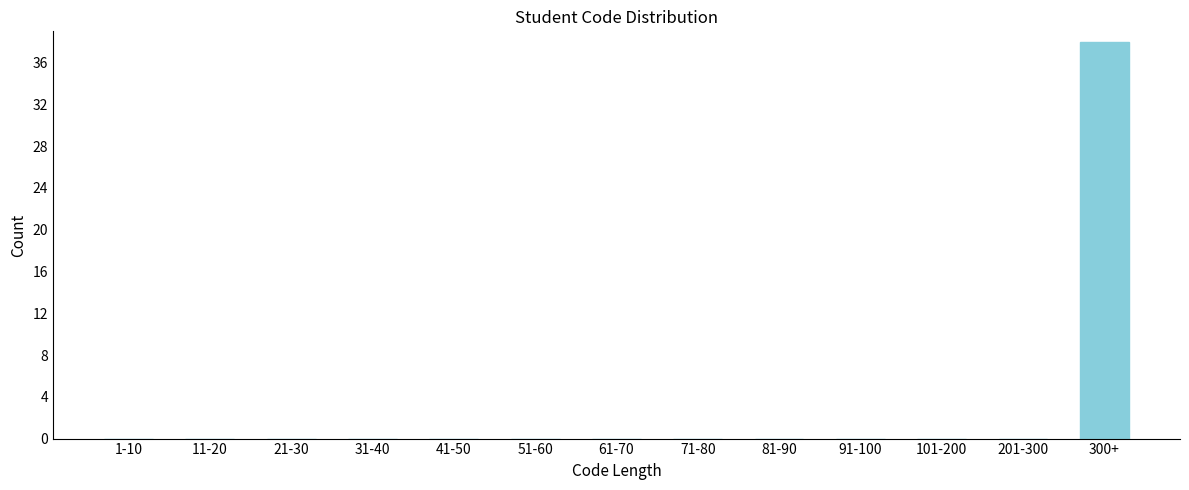

Reading left to right, list all the values displayed in this chart.

1-10=0	11-20=0	21-30=0	31-40=0	41-50=0	51-60=0	61-70=0	71-80=0	81-90=0	91-100=0	101-200=0	201-300=0	300+=38